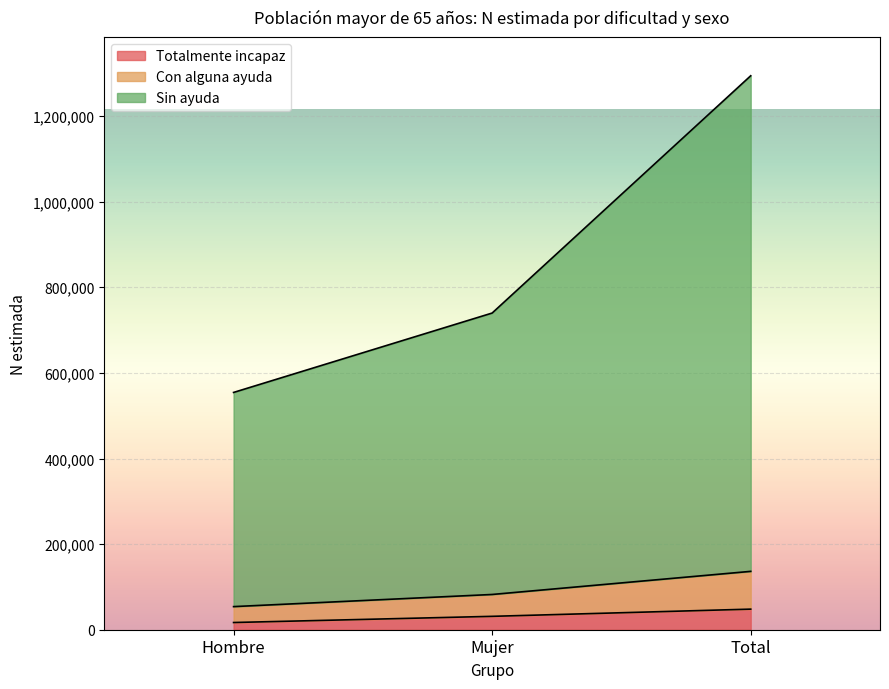

What is the total value across all series at Total?

1294155